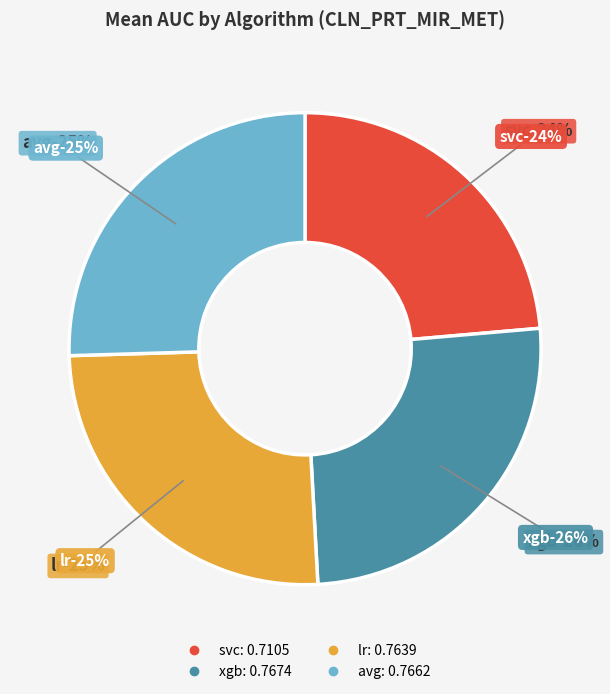

True or false: svc accounts for 24% of the total.

True